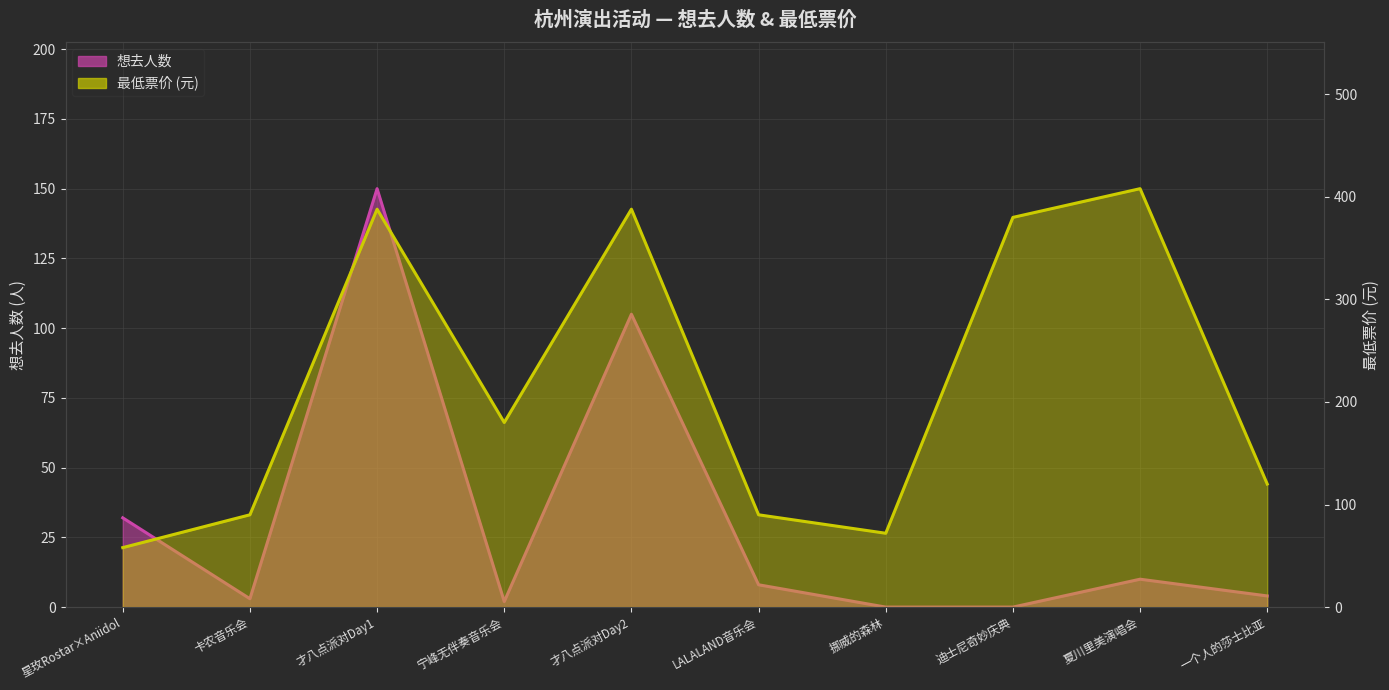

What is the difference between the maximum and minimum values in the 想去人数 series?

150